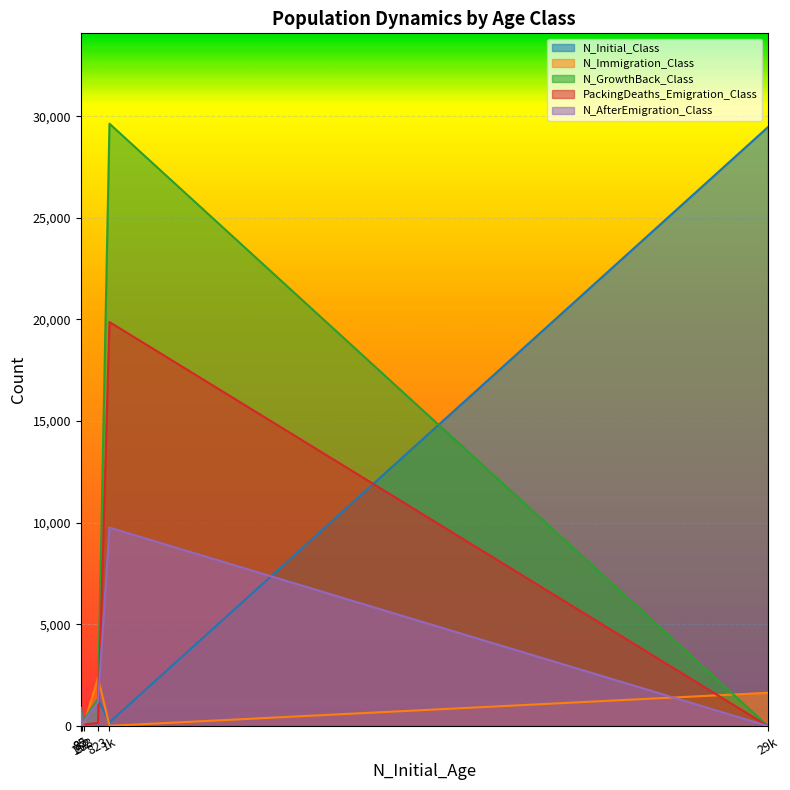

At which label is N_GrowthBack_Class closest to 14816?

823